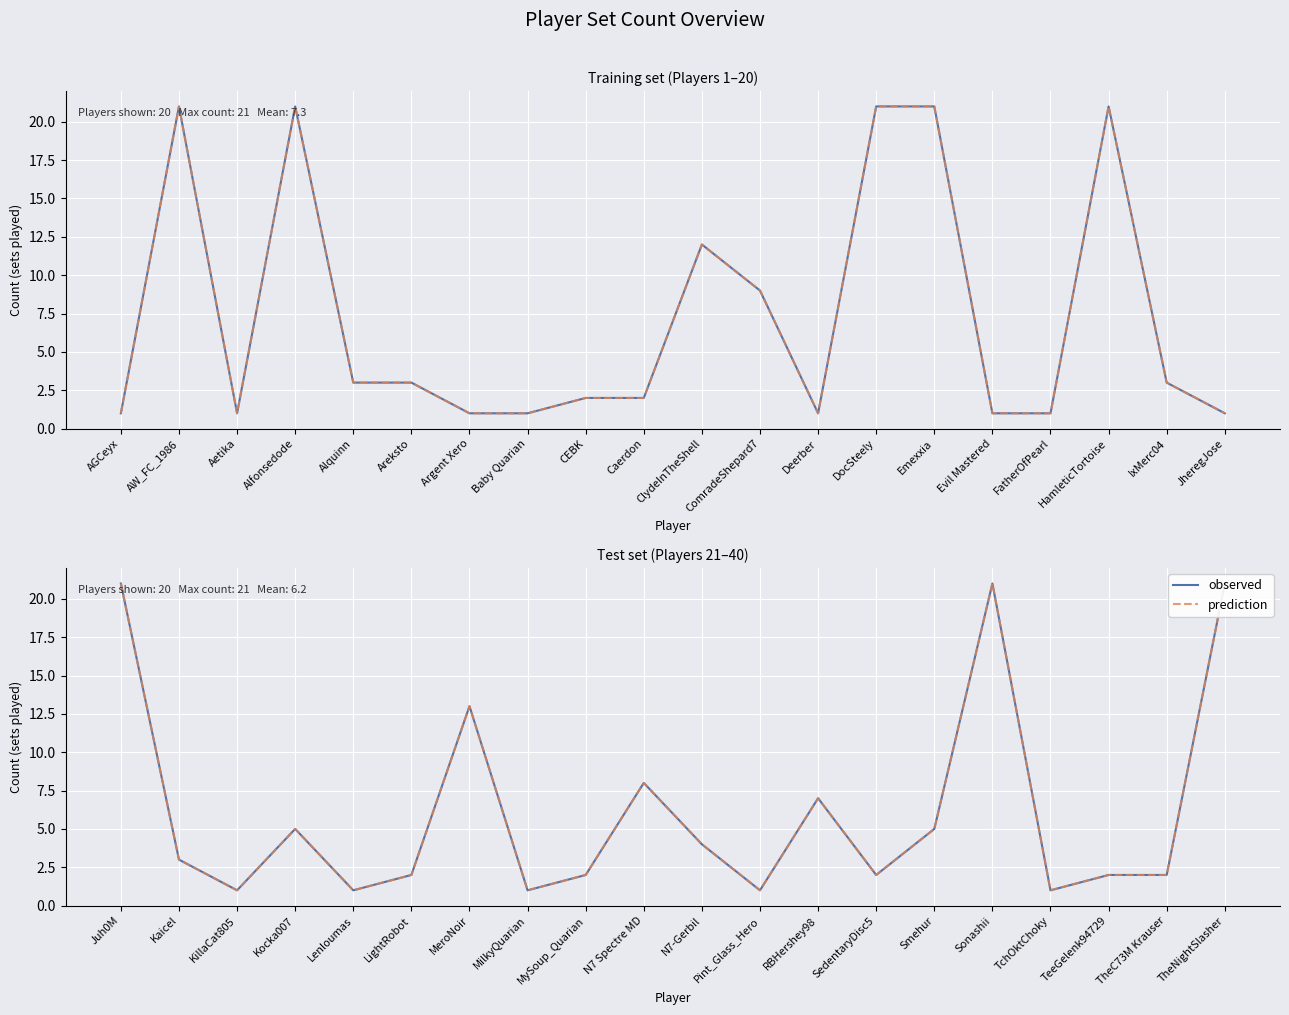

Rank the series by their maximum value, from lowest to highest.

observed, prediction